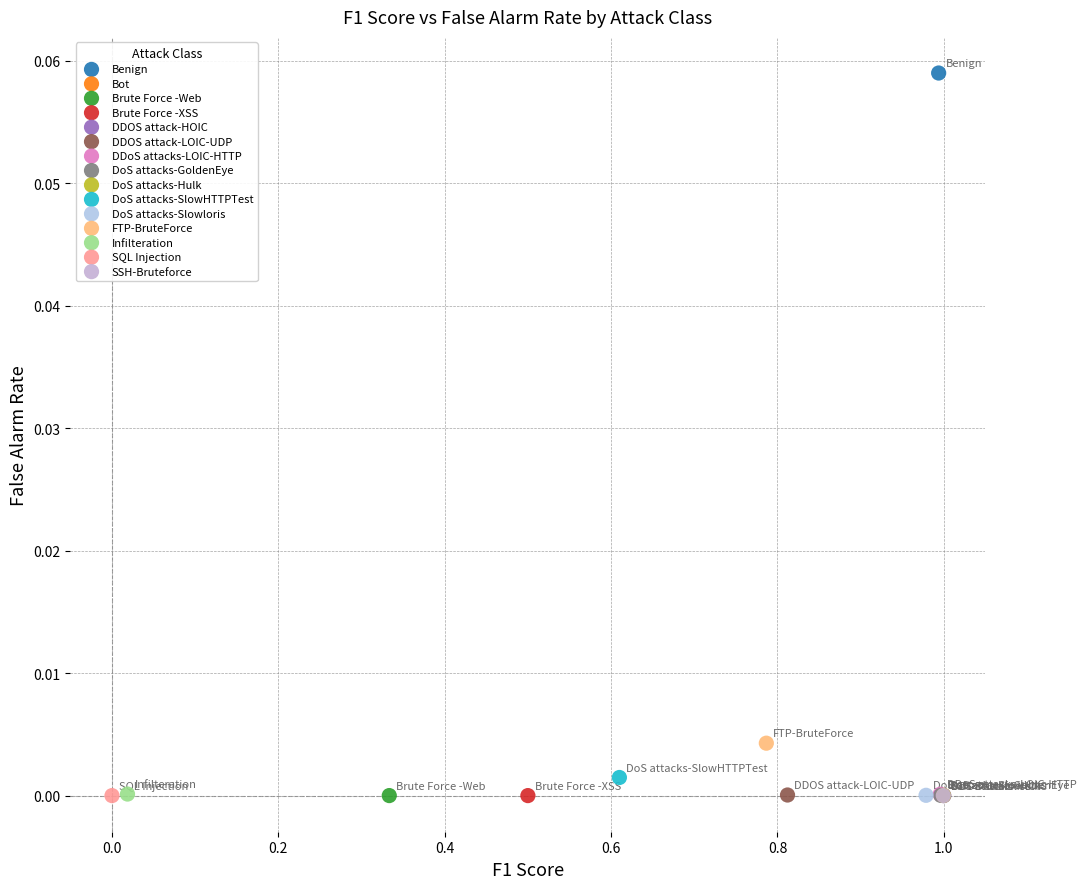

What are all the series names shown in the legend?

Benign, Bot, Brute Force -Web, Brute Force -XSS, DDOS attack-HOIC, DDOS attack-LOIC-UDP, DDoS attacks-LOIC-HTTP, DoS attacks-GoldenEye, DoS attacks-Hulk, DoS attacks-SlowHTTPTest, DoS attacks-Slowloris, FTP-BruteForce, Infilteration, SQL Injection, SSH-Bruteforce